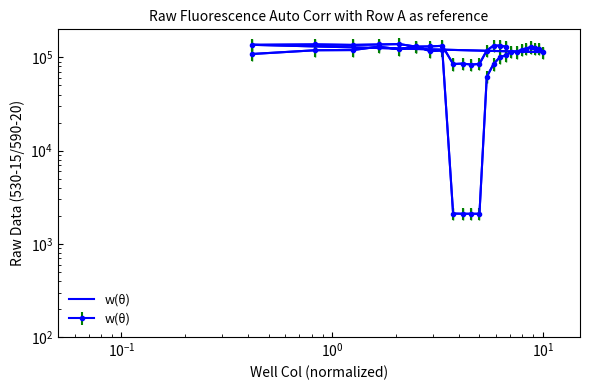

Does the chart have visible grid lines?

No